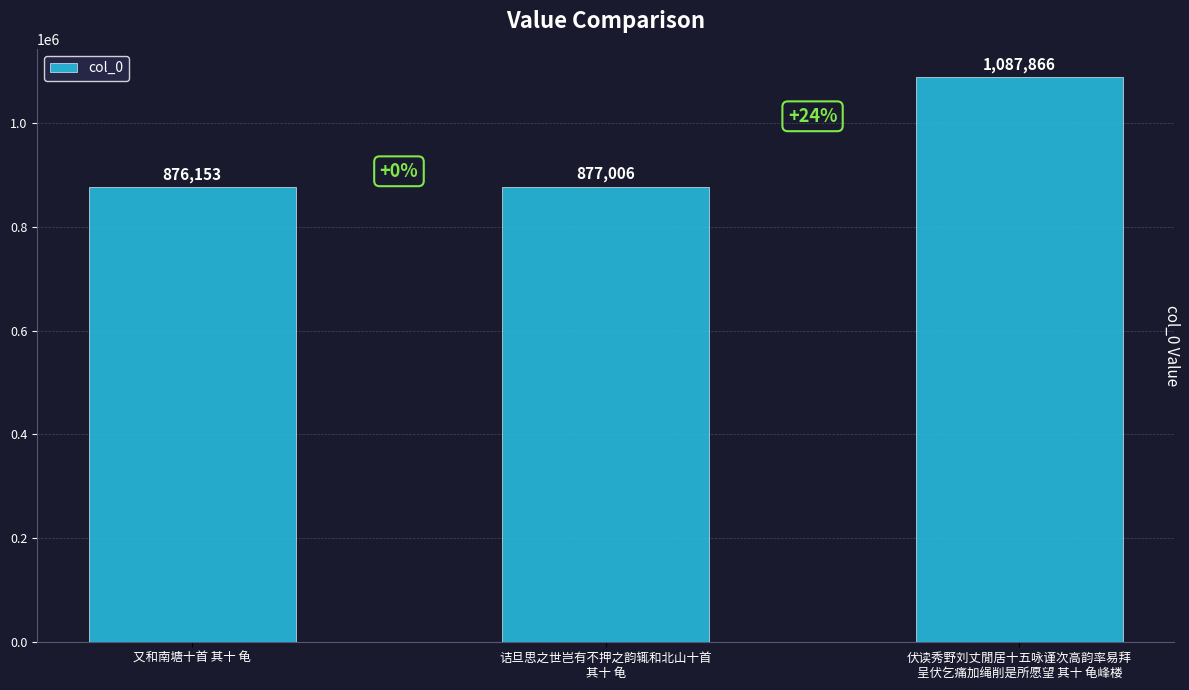

List the labels in order of value, largest first.

伏读秀野刘丈閒居十五咏谨次高韵率易拜
呈伏乞痛加绳削是所愿望 其十 龟峰楼, 诘旦思之世岂有不押之韵辄和北山十首
其十 龟, 又和南塘十首 其十 龟